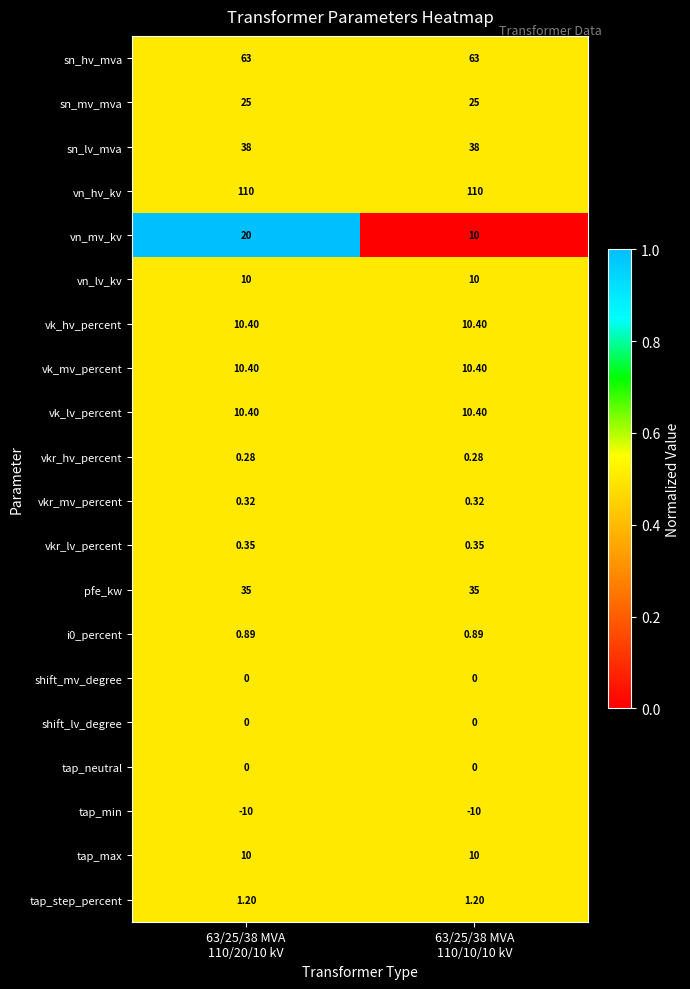

Which series has the largest range (max minus min)?

vn_mv_kv